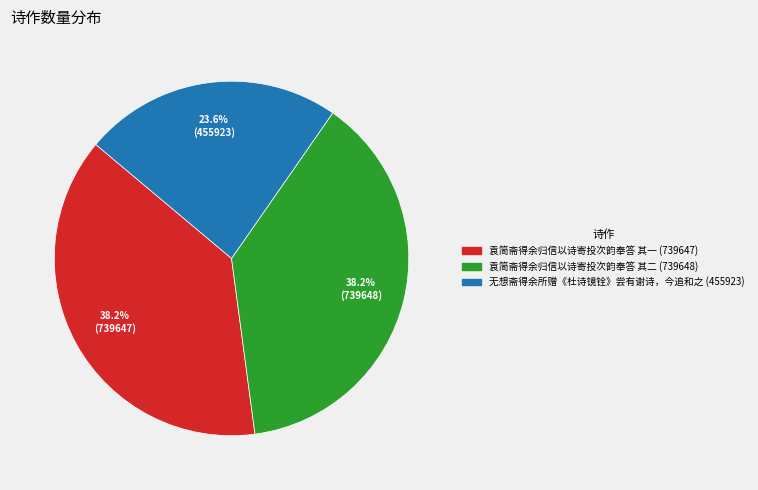

To the nearest percent, what is the difference between the largest and smallest slice percentages?

15%